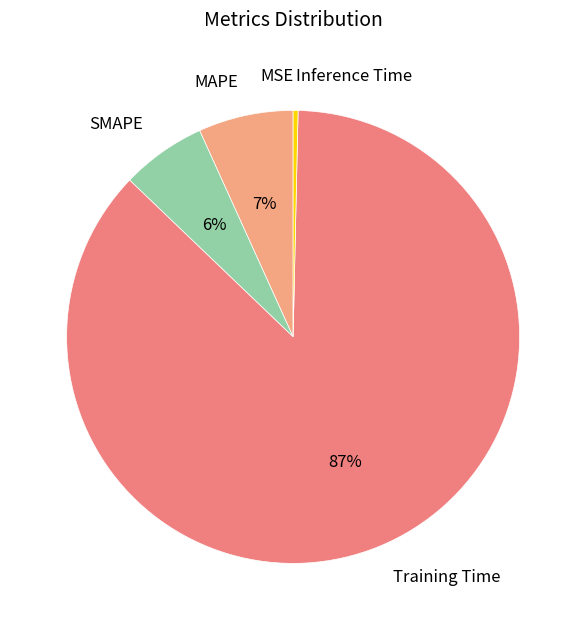

To the nearest percent, what is the difference between the largest and smallest slice percentages?

87%